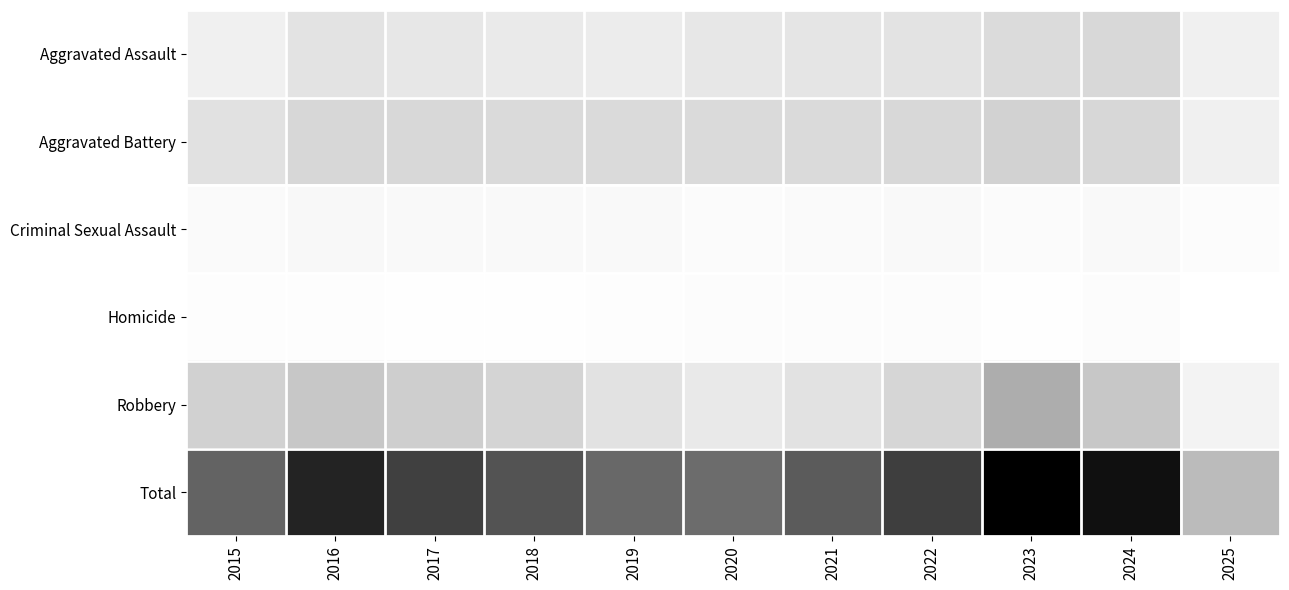

Reading left to right, transcribe all the data shown in this chart.

Aggravated Assault: 2015=95	2016=146	2017=131	2018=119	2019=113	2020=131	2021=142	2022=146	2023=177	2024=191	2025=95
Aggravated Battery: 2015=154	2016=196	2017=191	2018=183	2019=182	2020=180	2021=182	2022=190	2023=209	2024=194	2025=93
Criminal Sexual Assault: 2015=31	2016=42	2017=39	2018=38	2019=37	2020=27	2021=31	2022=40	2023=27	2024=41	2025=19
Homicide: 2015=13	2016=18	2017=8	2018=8	2019=14	2020=22	2021=20	2022=21	2023=12	2024=24	2025=4
Robbery: 2015=212	2016=247	2017=224	2018=204	2019=150	2020=124	2021=153	2022=198	2023=316	2024=248	2025=75
Total: 2015=505	2016=649	2017=593	2018=552	2019=496	2020=484	2021=528	2022=595	2023=741	2024=698	2025=286